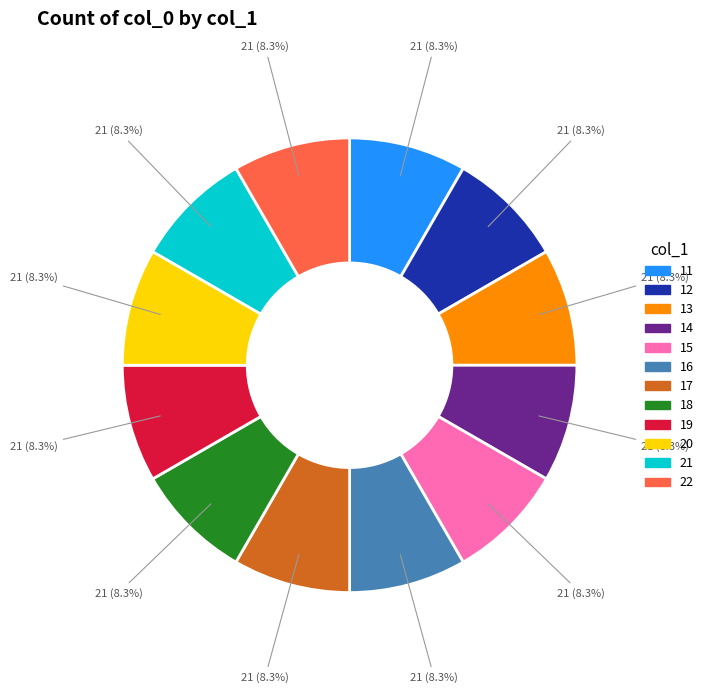

How many segments does this pie chart have?

12